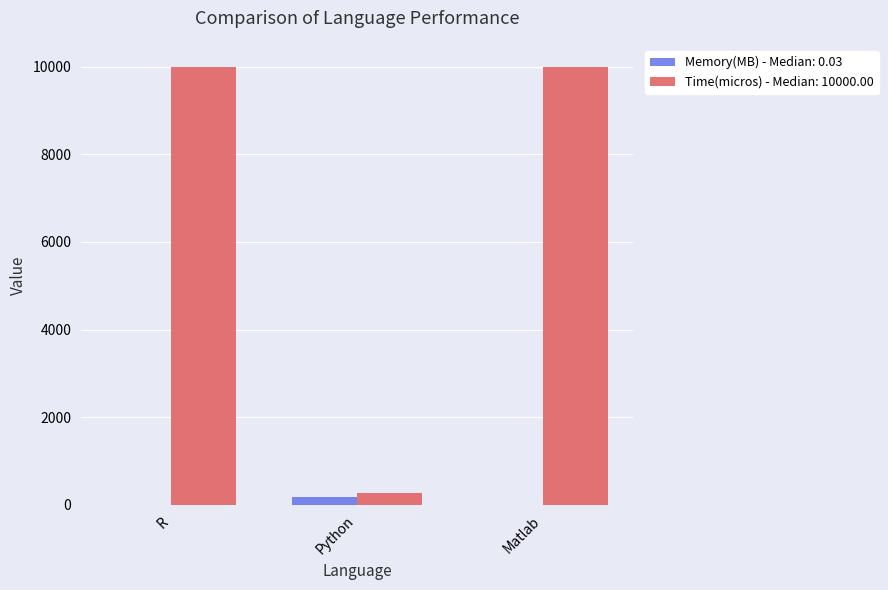

Are the bars grouped side by side (vs. stacked)?

Yes